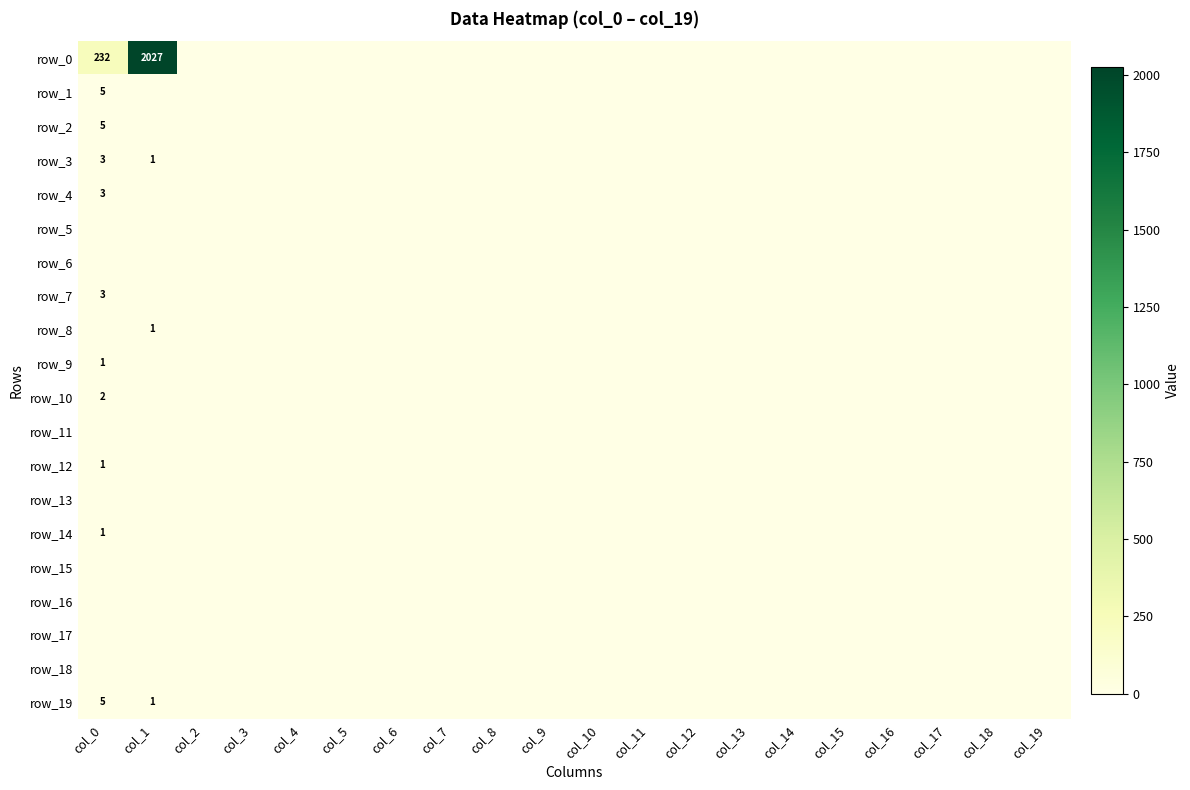

Reading right to left, what are all the values shown in this chart?

row_0: 0	0	0	0	0	0	0	0	0	0	0	0	0	0	0	0	0	0	2027	232
row_1: 0	0	0	0	0	0	0	0	0	0	0	0	0	0	0	0	0	0	0	5
row_2: 0	0	0	0	0	0	0	0	0	0	0	0	0	0	0	0	0	0	0	5
row_3: 0	0	0	0	0	0	0	0	0	0	0	0	0	0	0	0	0	0	1	3
row_4: 0	0	0	0	0	0	0	0	0	0	0	0	0	0	0	0	0	0	0	3
row_5: 0	0	0	0	0	0	0	0	0	0	0	0	0	0	0	0	0	0	0	0
row_6: 0	0	0	0	0	0	0	0	0	0	0	0	0	0	0	0	0	0	0	0
row_7: 0	0	0	0	0	0	0	0	0	0	0	0	0	0	0	0	0	0	0	3
row_8: 0	0	0	0	0	0	0	0	0	0	0	0	0	0	0	0	0	0	1	0
row_9: 0	0	0	0	0	0	0	0	0	0	0	0	0	0	0	0	0	0	0	1
row_10: 0	0	0	0	0	0	0	0	0	0	0	0	0	0	0	0	0	0	0	2
row_11: 0	0	0	0	0	0	0	0	0	0	0	0	0	0	0	0	0	0	0	0
row_12: 0	0	0	0	0	0	0	0	0	0	0	0	0	0	0	0	0	0	0	1
row_13: 0	0	0	0	0	0	0	0	0	0	0	0	0	0	0	0	0	0	0	0
row_14: 0	0	0	0	0	0	0	0	0	0	0	0	0	0	0	0	0	0	0	1
row_15: 0	0	0	0	0	0	0	0	0	0	0	0	0	0	0	0	0	0	0	0
row_16: 0	0	0	0	0	0	0	0	0	0	0	0	0	0	0	0	0	0	0	0
row_17: 0	0	0	0	0	0	0	0	0	0	0	0	0	0	0	0	0	0	0	0
row_18: 0	0	0	0	0	0	0	0	0	0	0	0	0	0	0	0	0	0	0	0
row_19: 0	0	0	0	0	0	0	0	0	0	0	0	0	0	0	0	0	0	1	5